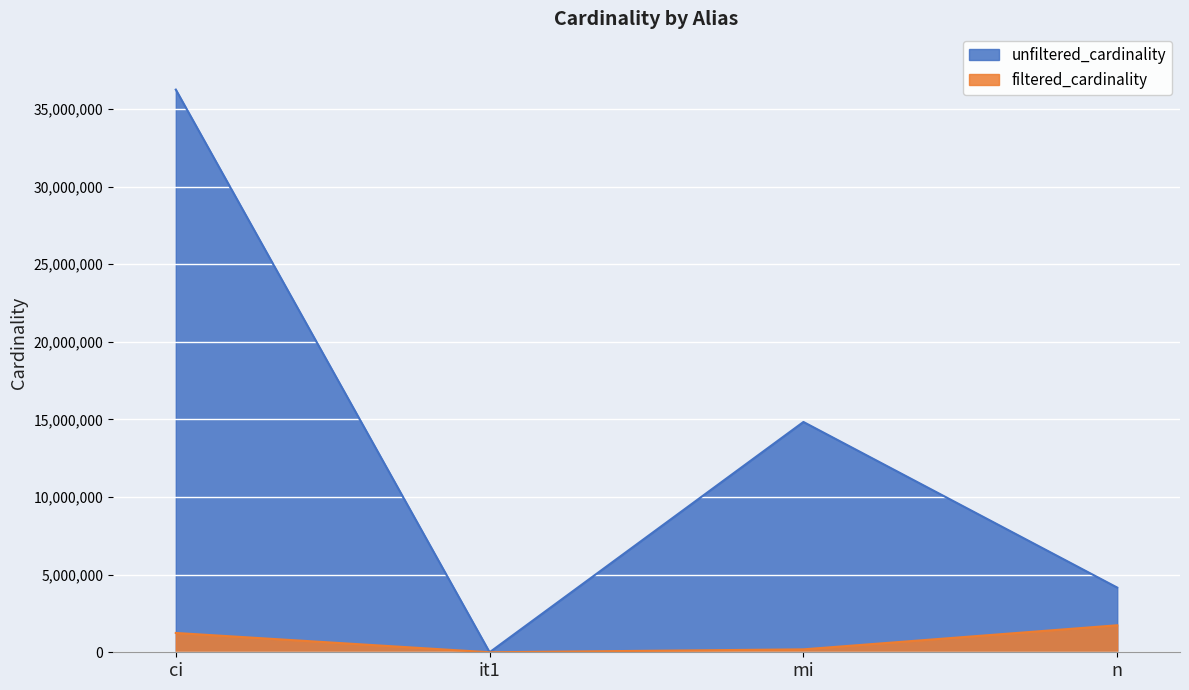

Reading left to right, extract all data points from this chart.

unfiltered_cardinality: 36244344	113	14835720	4167491
filtered_cardinality: 1244716	1	188971	1739579